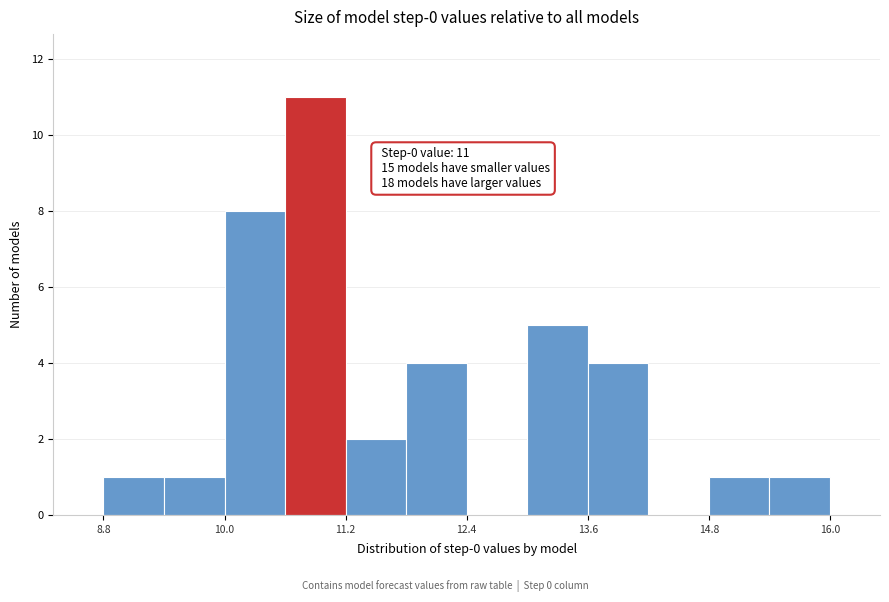

Around what value on the x-axis is the tallest bar? Give the approximate position of its centre, as read against the axis.

10.8